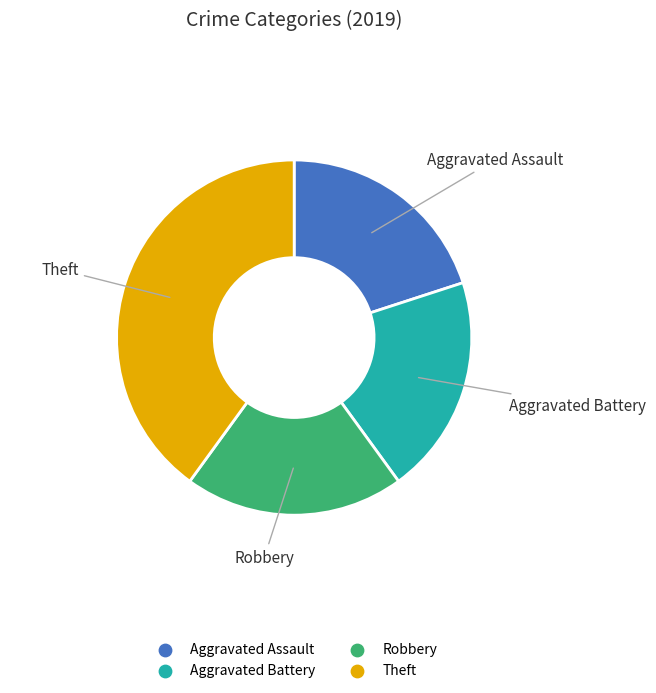

What is the largest slice in the pie chart?

Theft